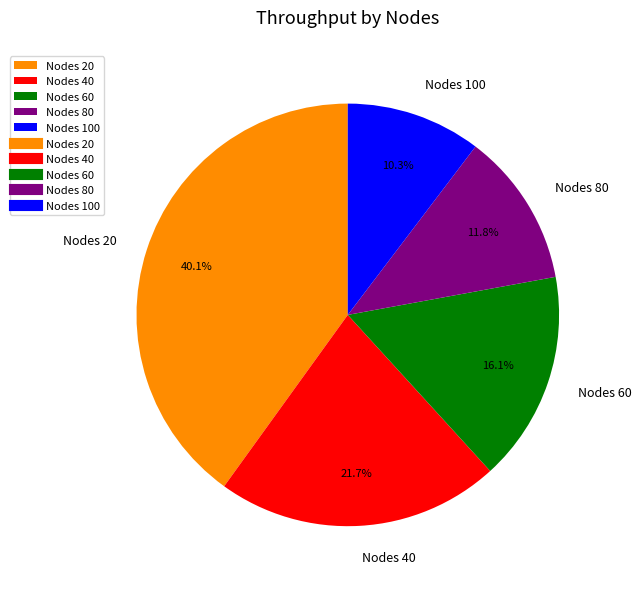

Is there a majority slice in this chart?

No